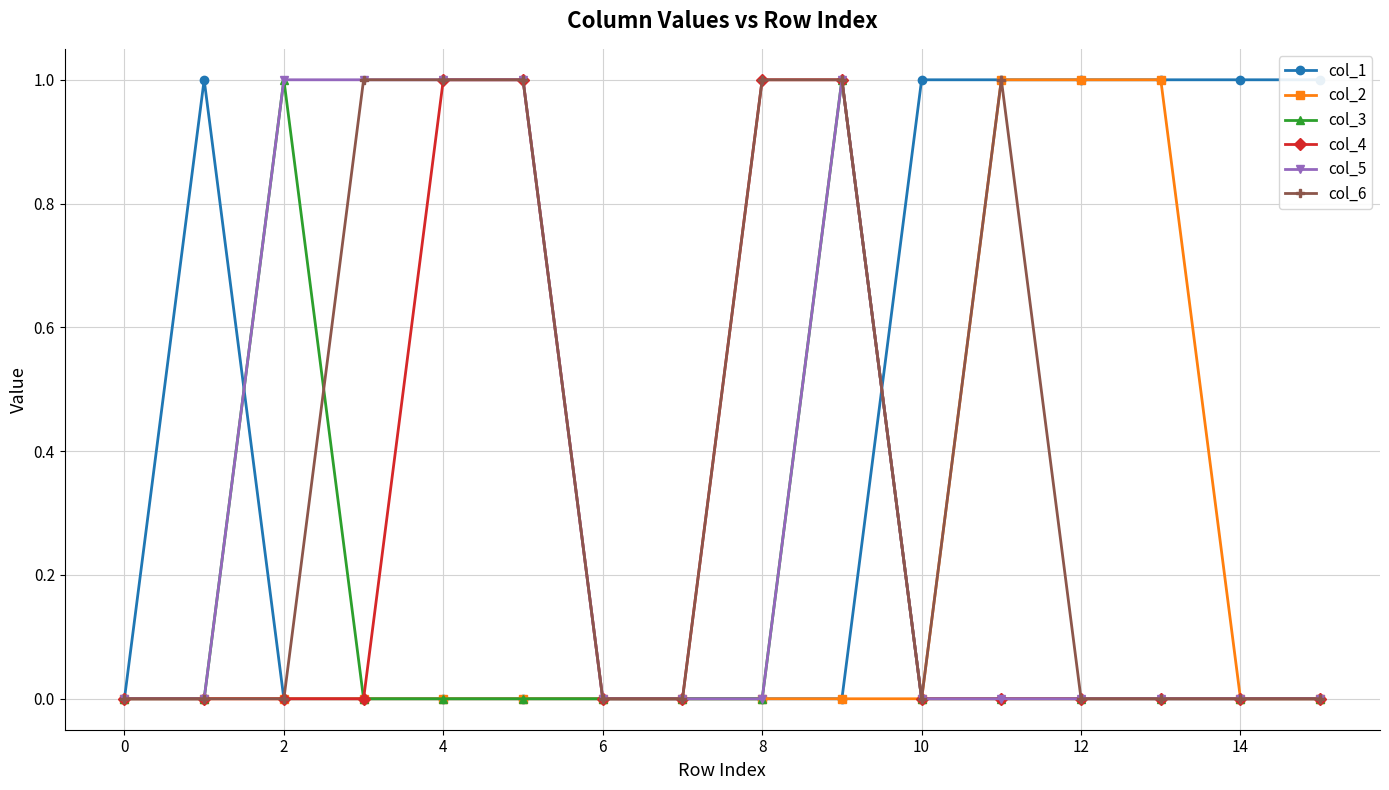

Which series has the widest spread of values?

col_1